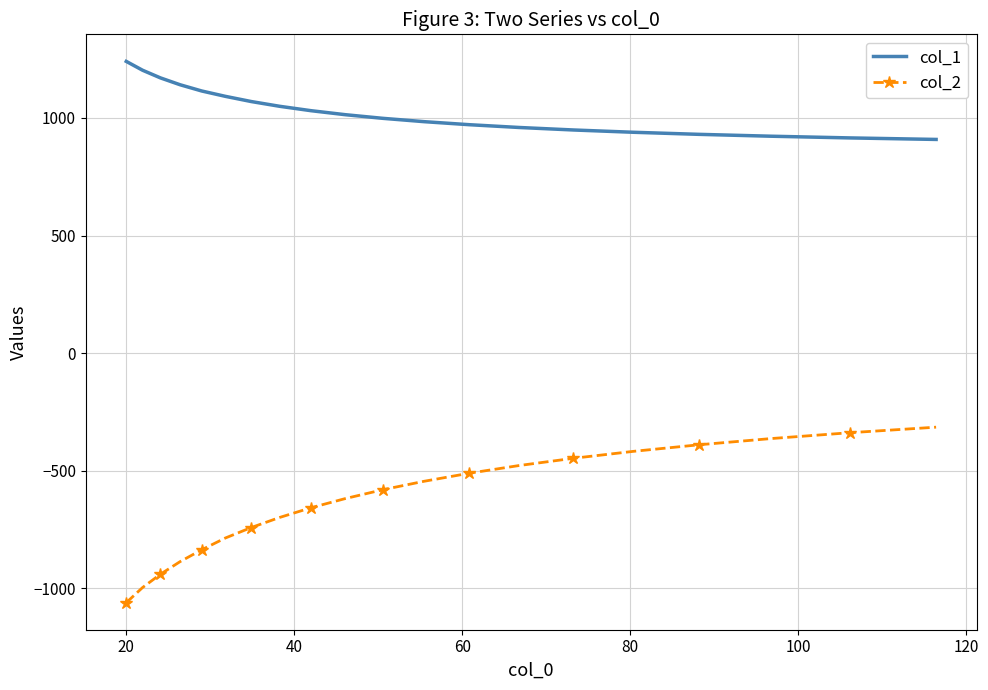

True or false: col_2 and col_1 intersect in this chart.

False